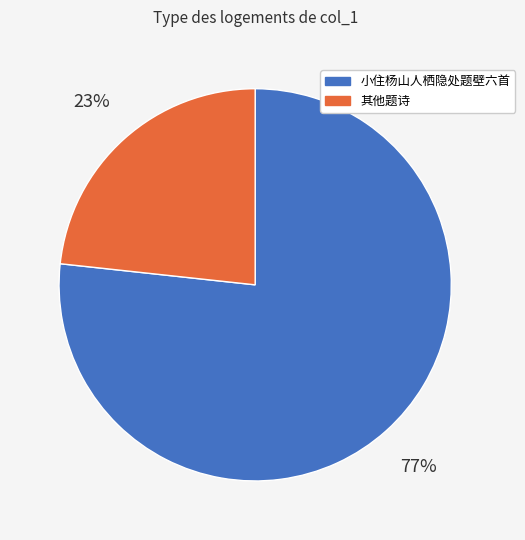

Is there a majority slice in this chart?

Yes